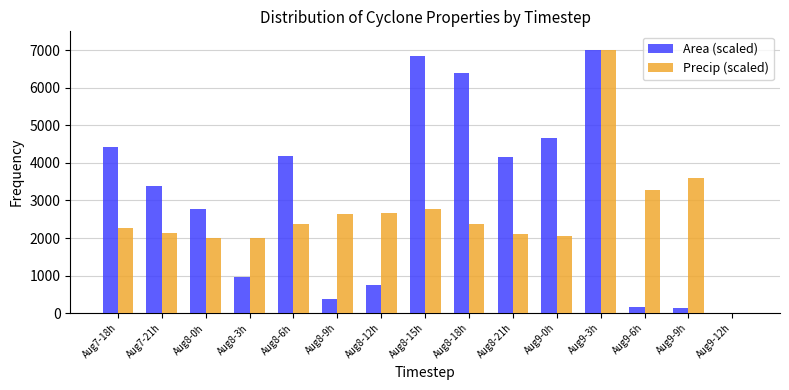

How many values in Precip (scaled) are above zero?

14